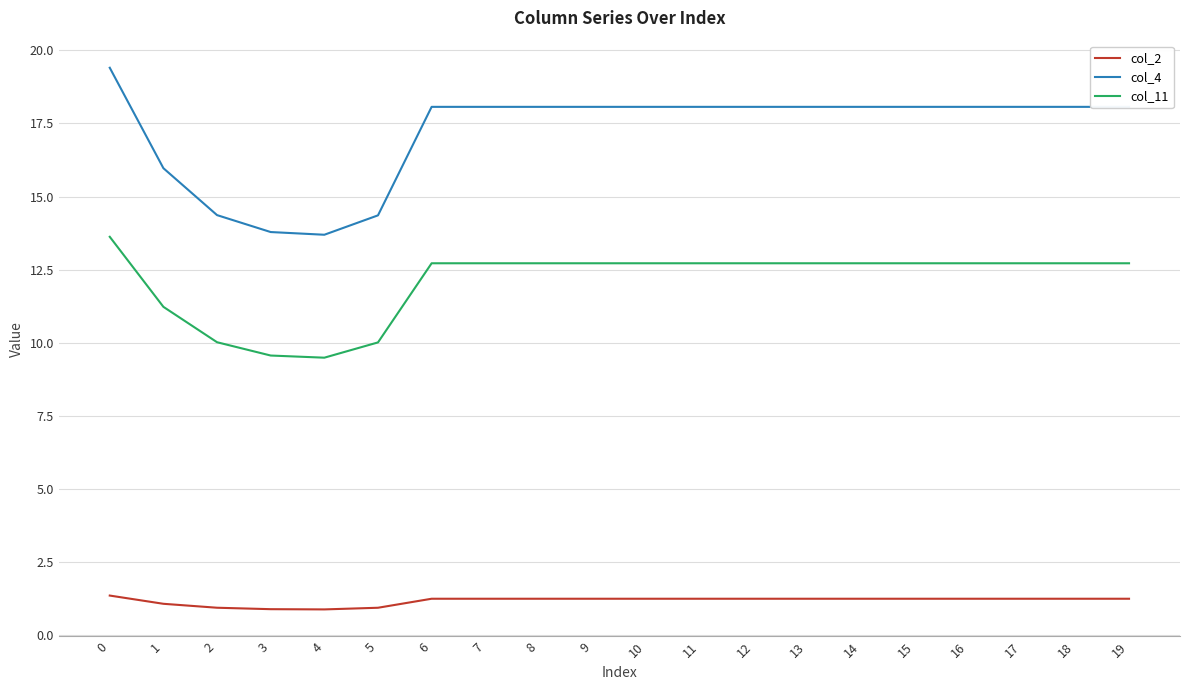

Read the col_4 value at 6.

18.1